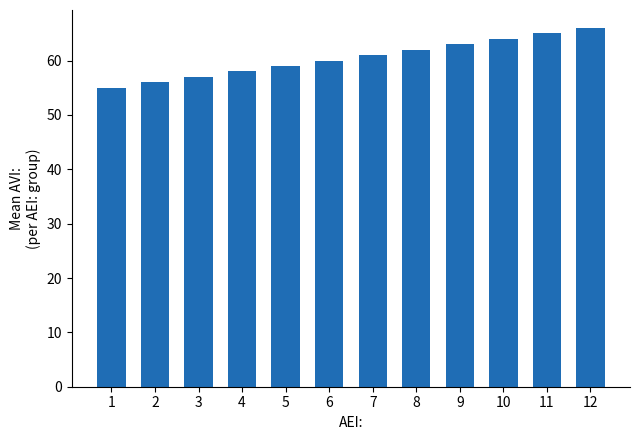

Reading left to right, transcribe all the data shown in this chart.

1=55	2=56	3=57	4=58	5=59	6=60	7=61	8=62	9=63	10=64	11=65	12=66